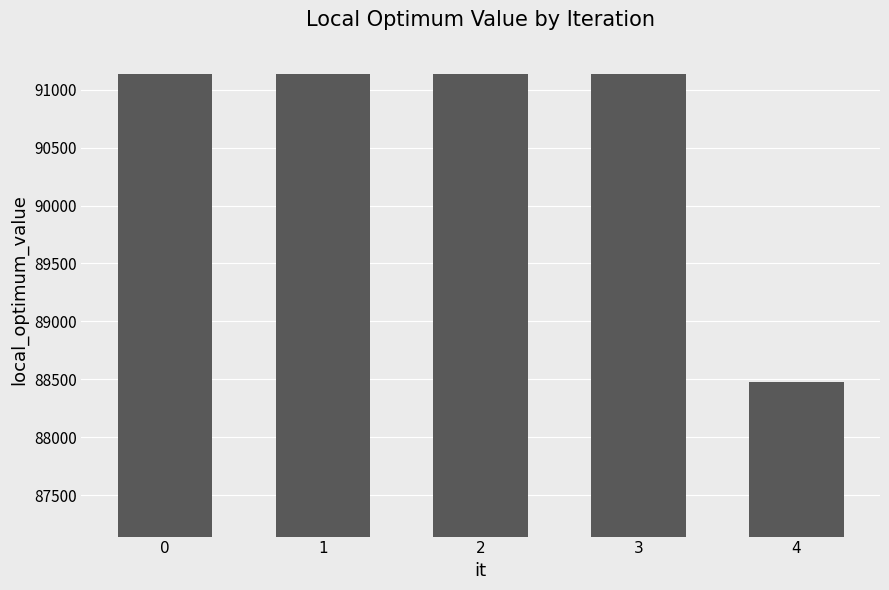

Reading left to right, what are all the values shown in this chart?

0=91140	1=91140	2=91140	3=91140	4=88474